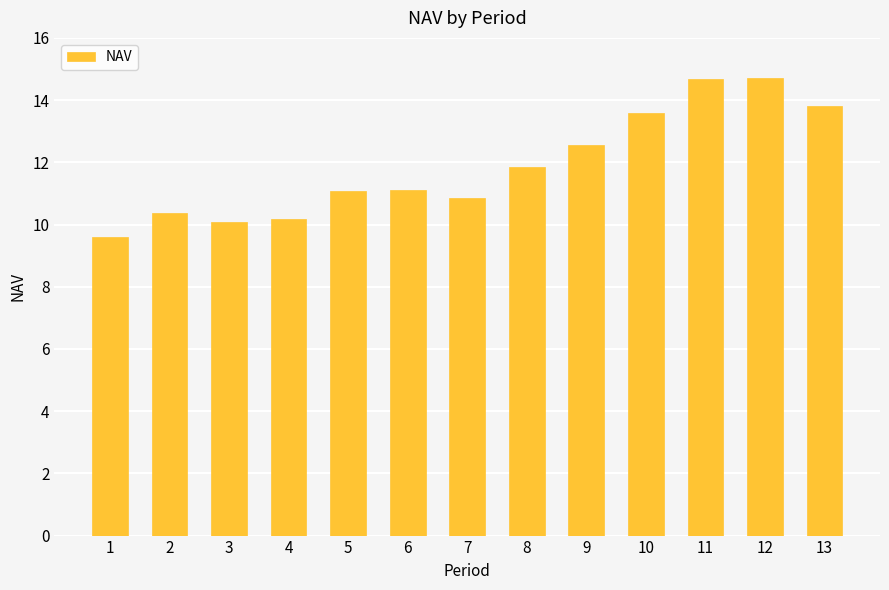

Where is the data nearest to the value 12?

8